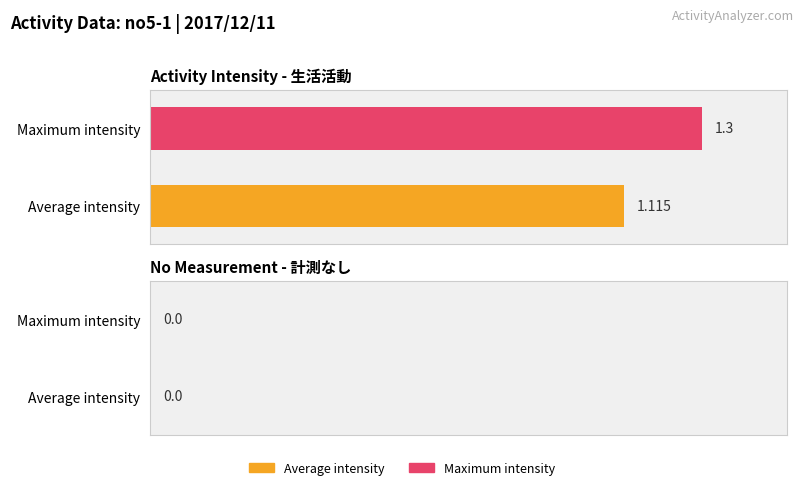

Rank the series by their maximum value, from lowest to highest.

Average intensity, Maximum intensity